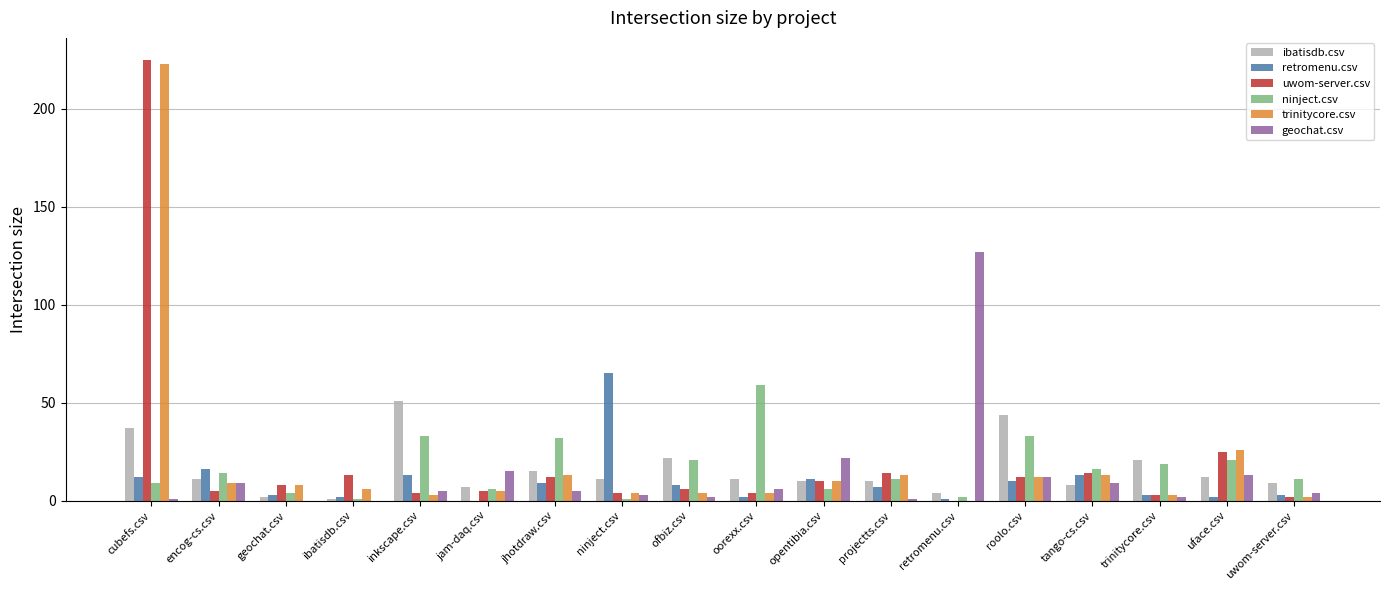

What is the total value across all series at tango-cs.csv?

73